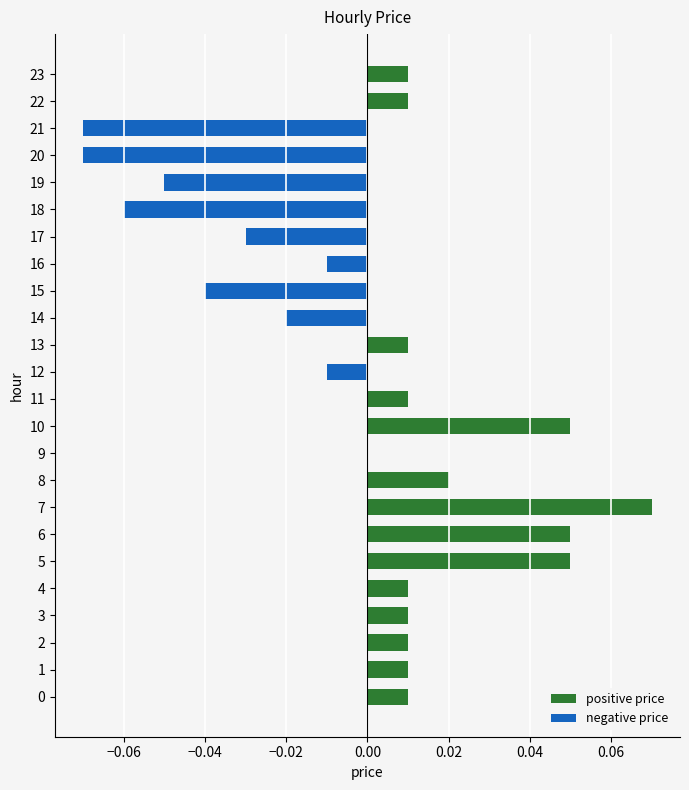

Rank the series at 2 from lowest to highest value.

negative price, positive price